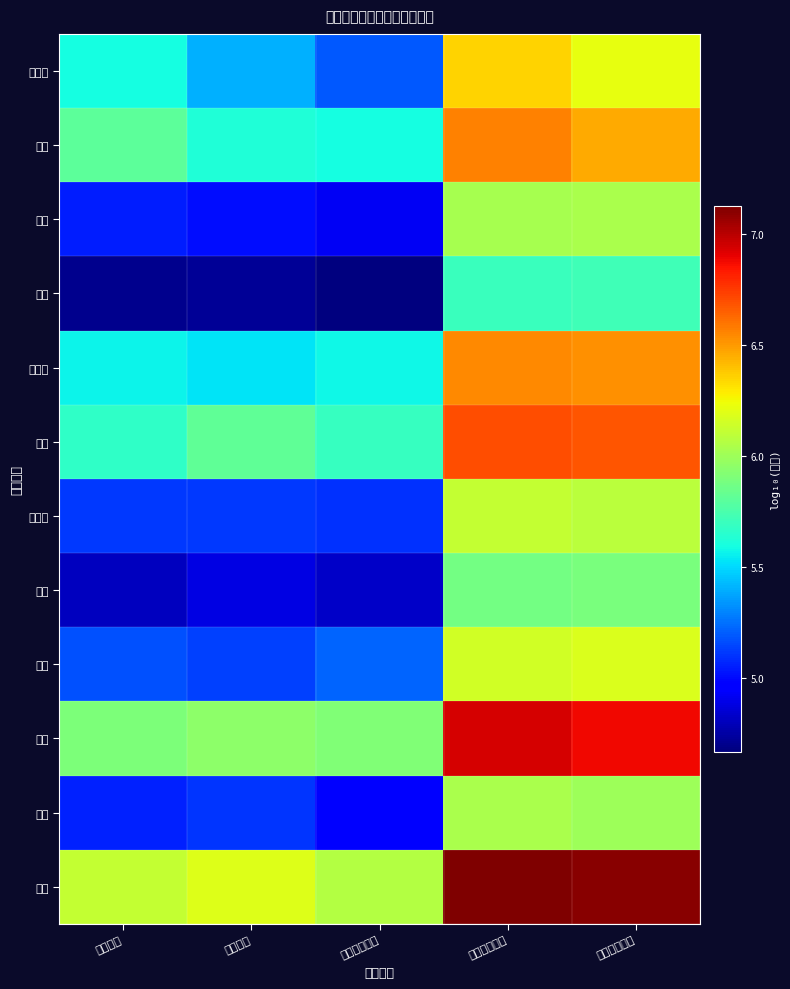

Which series has the largest total across all categories?

精誠